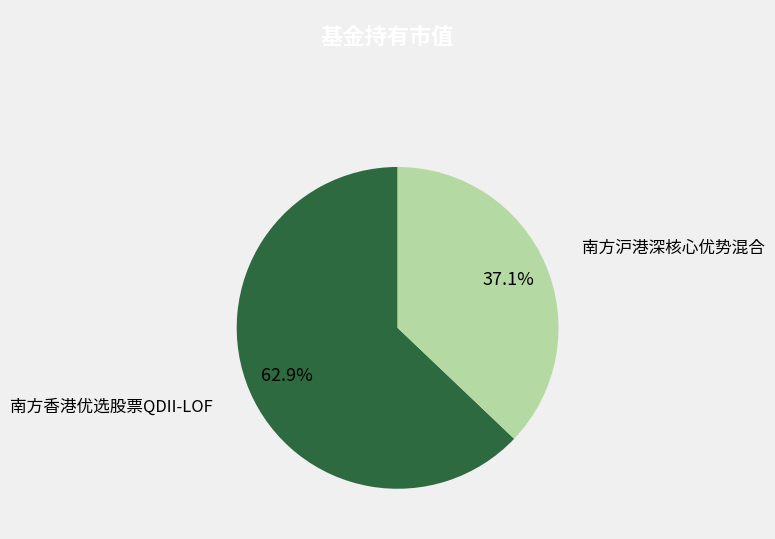

How many slices are in this pie chart?

2